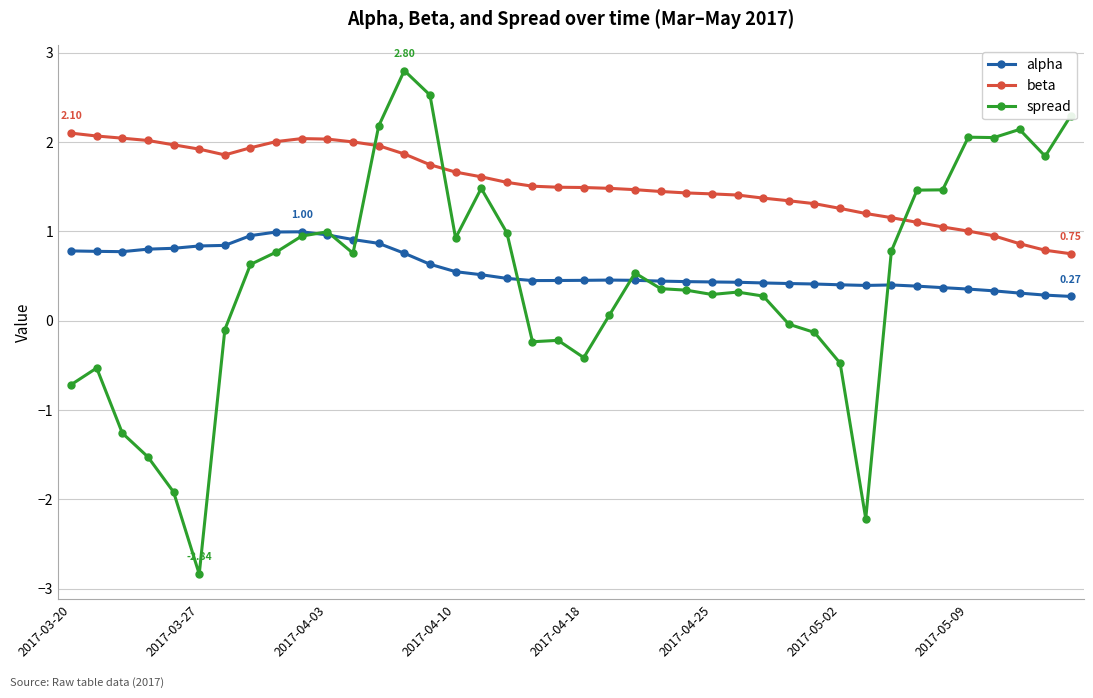

What is the sum of all spread values?

18.7